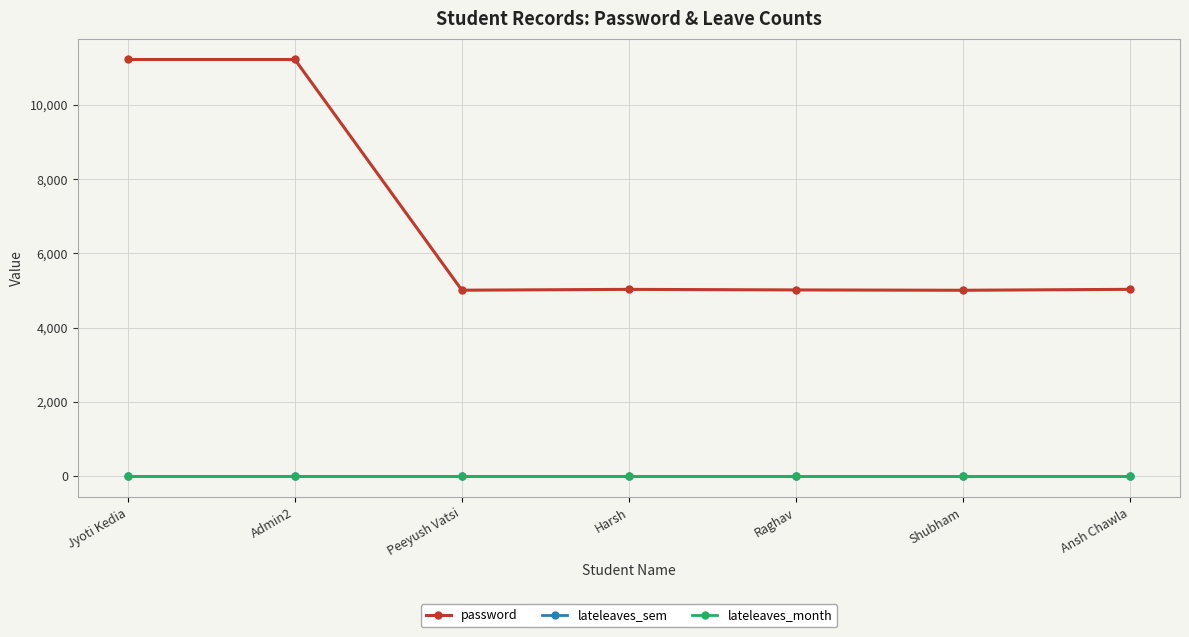

What position from the right is Raghav?

3